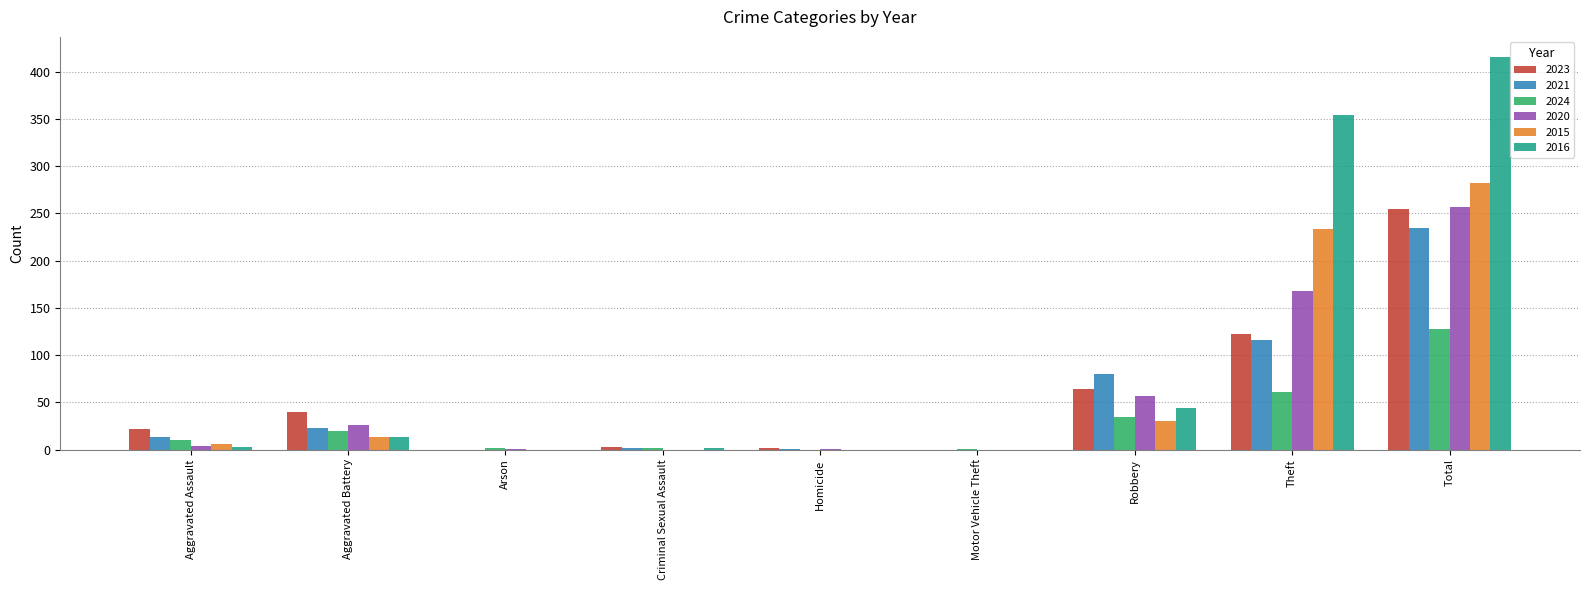

What is the maximum value for 2015?

282